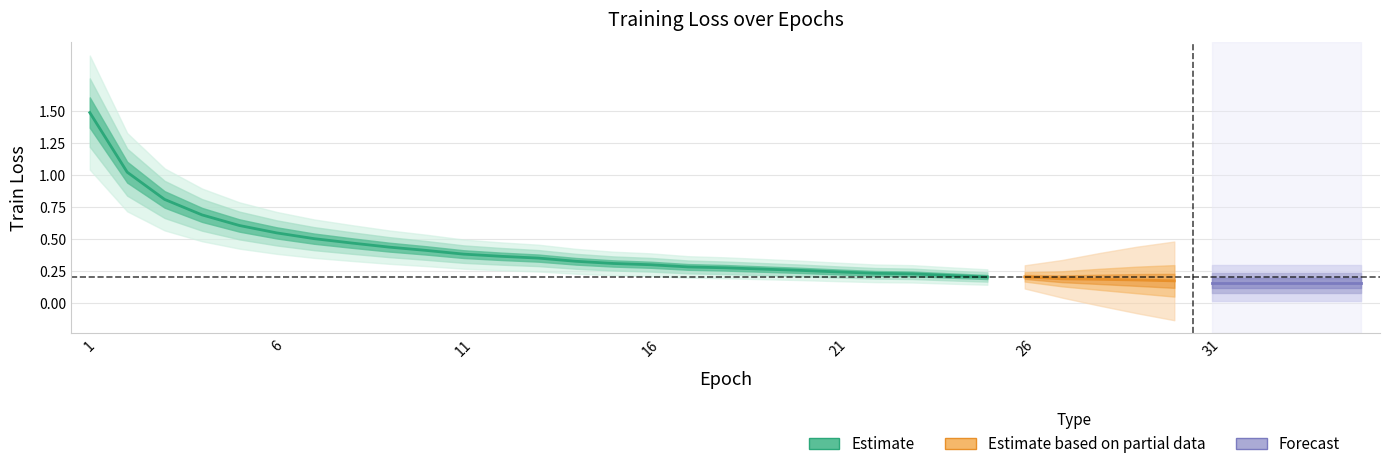

Does the chart display data point markers on the line(s)?

No